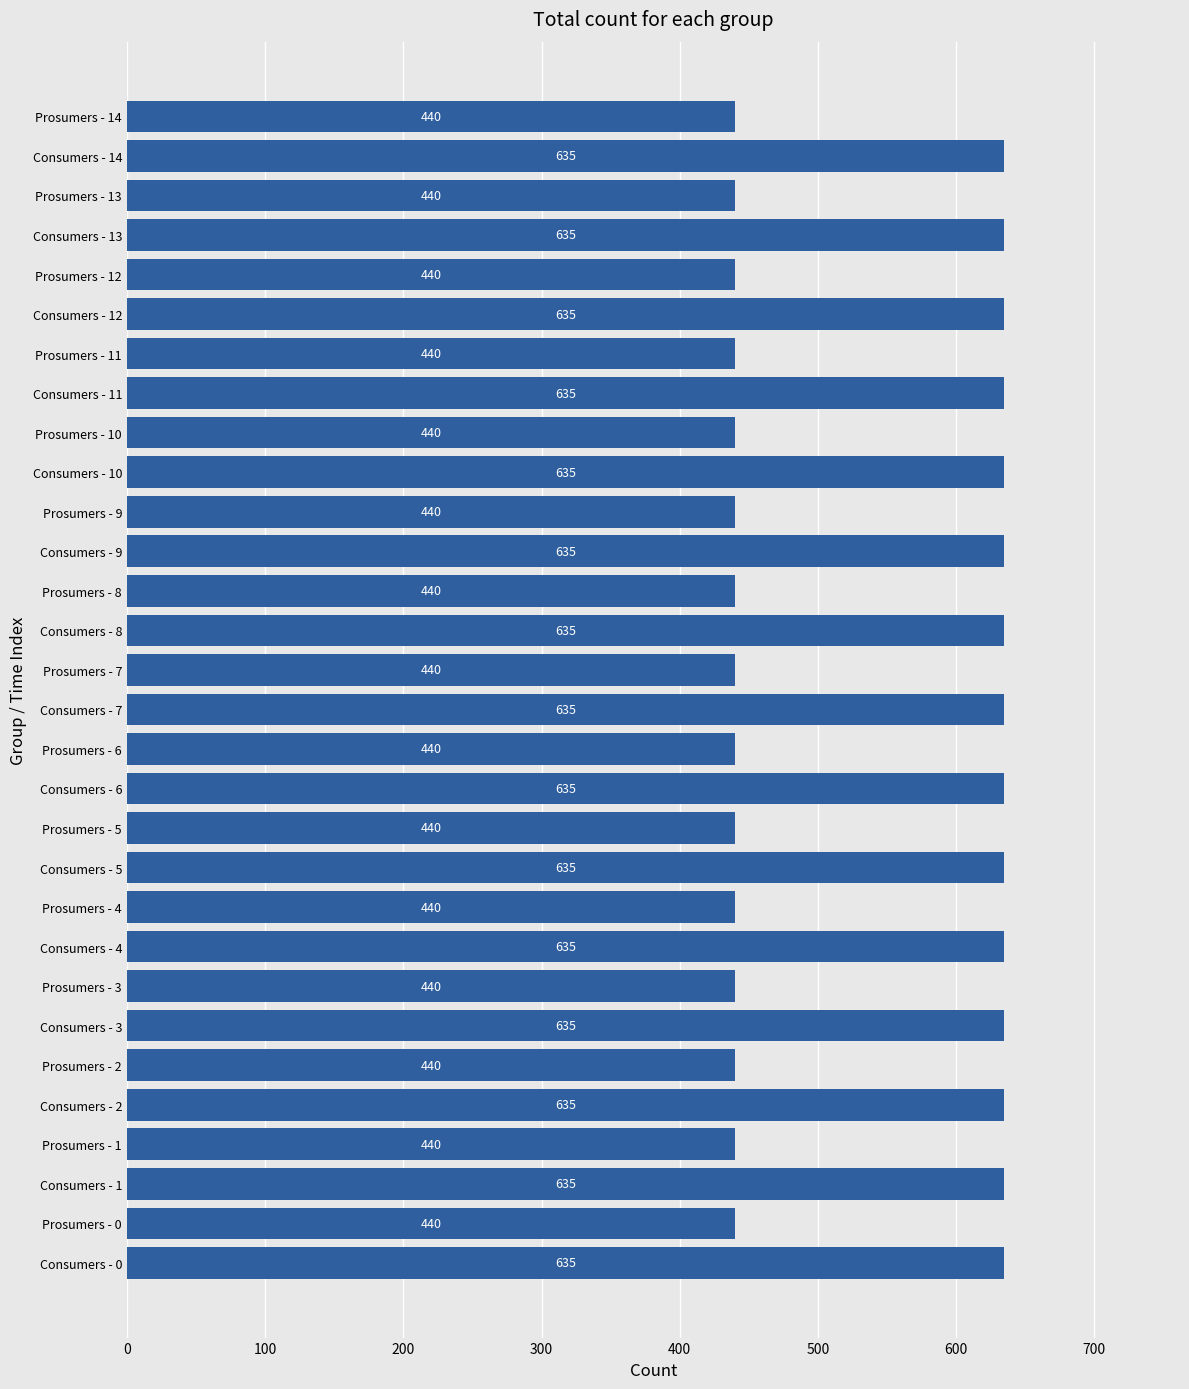

What is the difference between the maximum and minimum values?

195